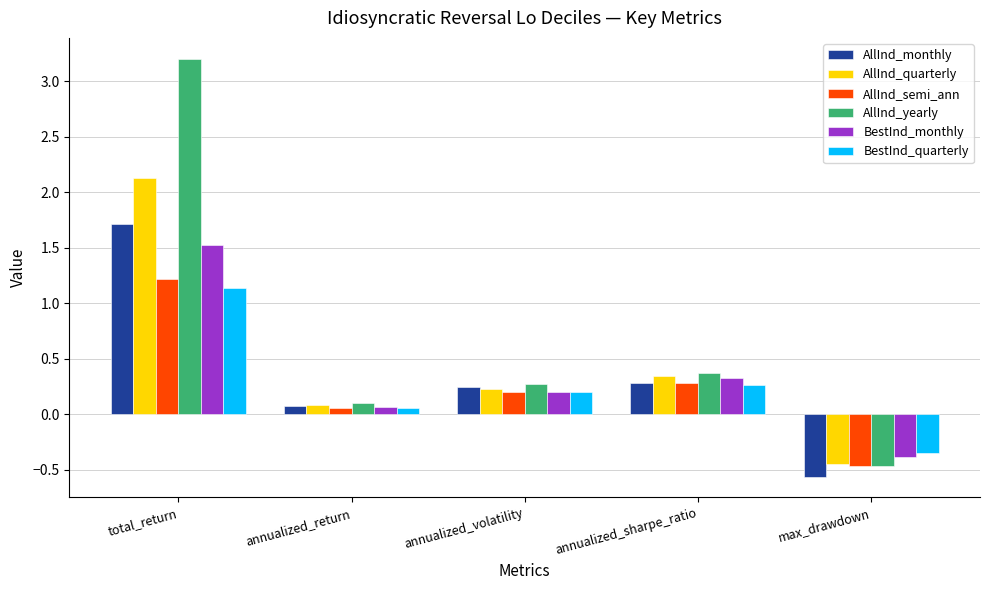

What is the label of the 5th bar from the right?

total_return